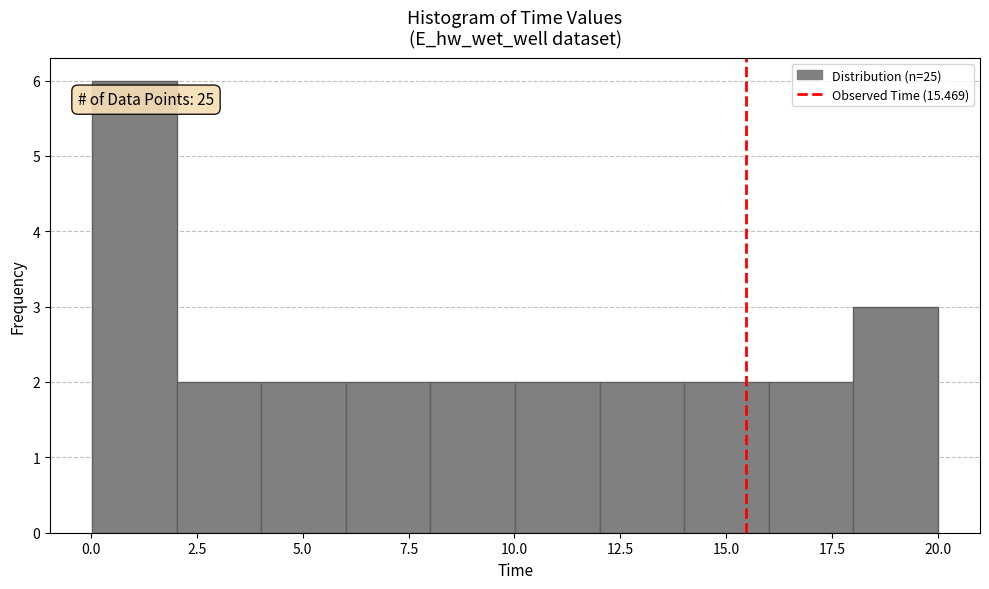

Around what value on the x-axis is the tallest bar? Give the approximate position of its centre, as read against the axis.

1.0